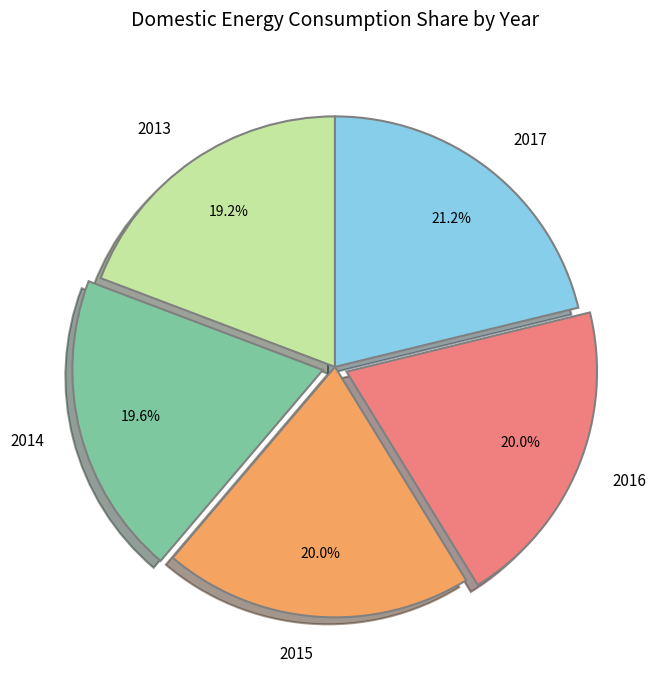

Does 2014 account for over 50% of the chart?

No